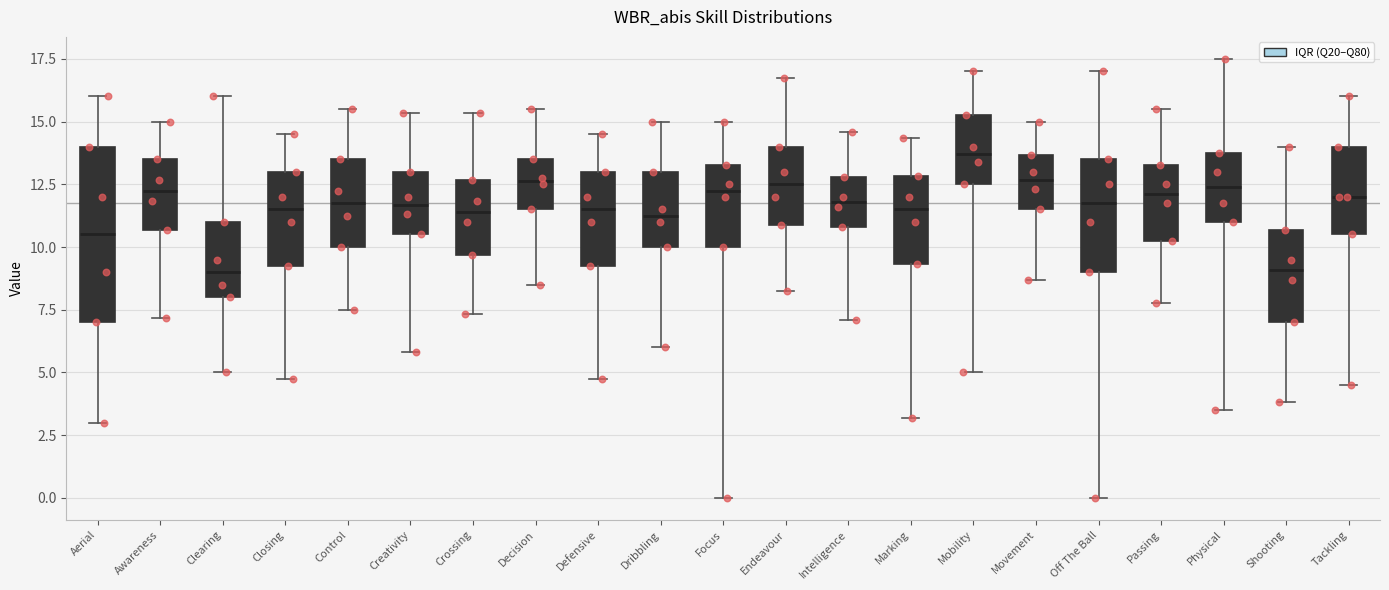

Reading left to right, read every box against the y-axis: the position of its median line, the range the box covers, and the ends of its whiskers. The values are not printed on the chart, so give them approximately, as read against the axis.

Aerial: median 10.5, box 7.0 to 14.0, whiskers 3.0 to 16.0
Awareness: median 12.5, box 10.5 to 13.5, whiskers 7.0 to 15.0
Clearing: median 9.0, box 8.0 to 11.0, whiskers 5.0 to 16.0
Closing: median 11.5, box 9.5 to 13.0, whiskers 5.0 to 14.5
Control: median 12.0, box 10.0 to 13.5, whiskers 7.5 to 15.5
Creativity: median 11.5, box 10.5 to 13.0, whiskers 6.0 to 15.5
Crossing: median 11.5, box 9.5 to 12.5, whiskers 7.5 to 15.5
Decision: median 12.5, box 11.5 to 13.5, whiskers 8.5 to 15.5
Defensive: median 11.5, box 9.5 to 13.0, whiskers 5.0 to 14.5
Dribbling: median 11.5, box 10.0 to 13.0, whiskers 6.0 to 15.0
Focus: median 12.5, box 10.0 to 13.5, whiskers 0.0 to 15.0
Endeavour: median 12.5, box 11.0 to 14.0, whiskers 8.5 to 17.0
Intelligence: median 12.0, box 11.0 to 13.0, whiskers 7.0 to 14.5
Marking: median 11.5, box 9.5 to 13.0, whiskers 3.0 to 14.5
Mobility: median 13.5, box 12.5 to 15.5, whiskers 5.0 to 17.0
Movement: median 12.5, box 11.5 to 13.5, whiskers 8.5 to 15.0
Off The Ball: median 12.0, box 9.0 to 13.5, whiskers 0.0 to 17.0
Passing: median 12.0, box 10.5 to 13.5, whiskers 8.0 to 15.5
Physical: median 12.5, box 11.0 to 14.0, whiskers 3.5 to 17.5
Shooting: median 9.0, box 7.0 to 10.5, whiskers 4.0 to 14.0
Tackling: median 12.0, box 10.5 to 14.0, whiskers 4.5 to 16.0